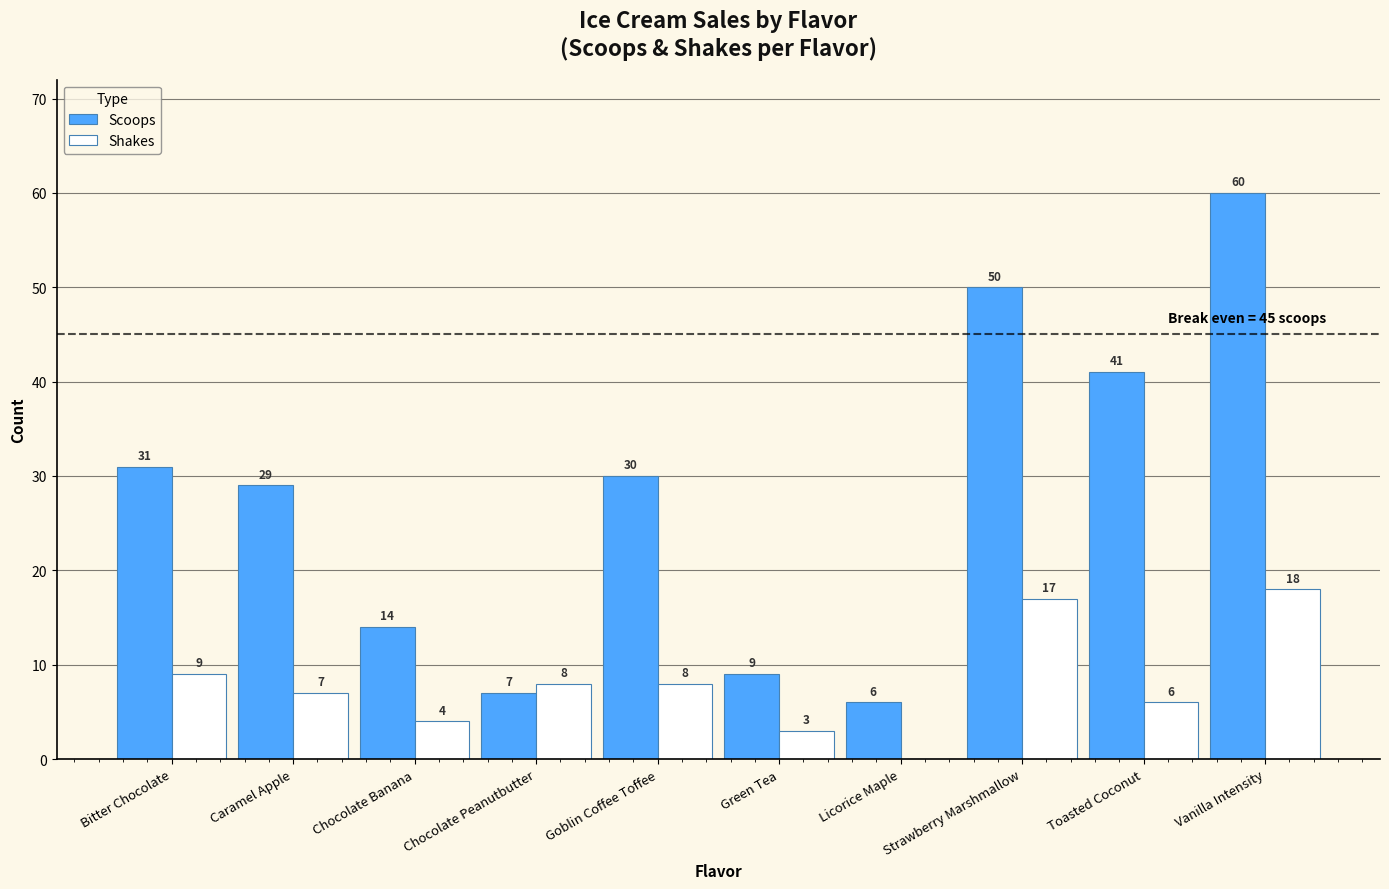

Between Licorice Maple and Vanilla Intensity, which series saw the biggest shift?

Scoops